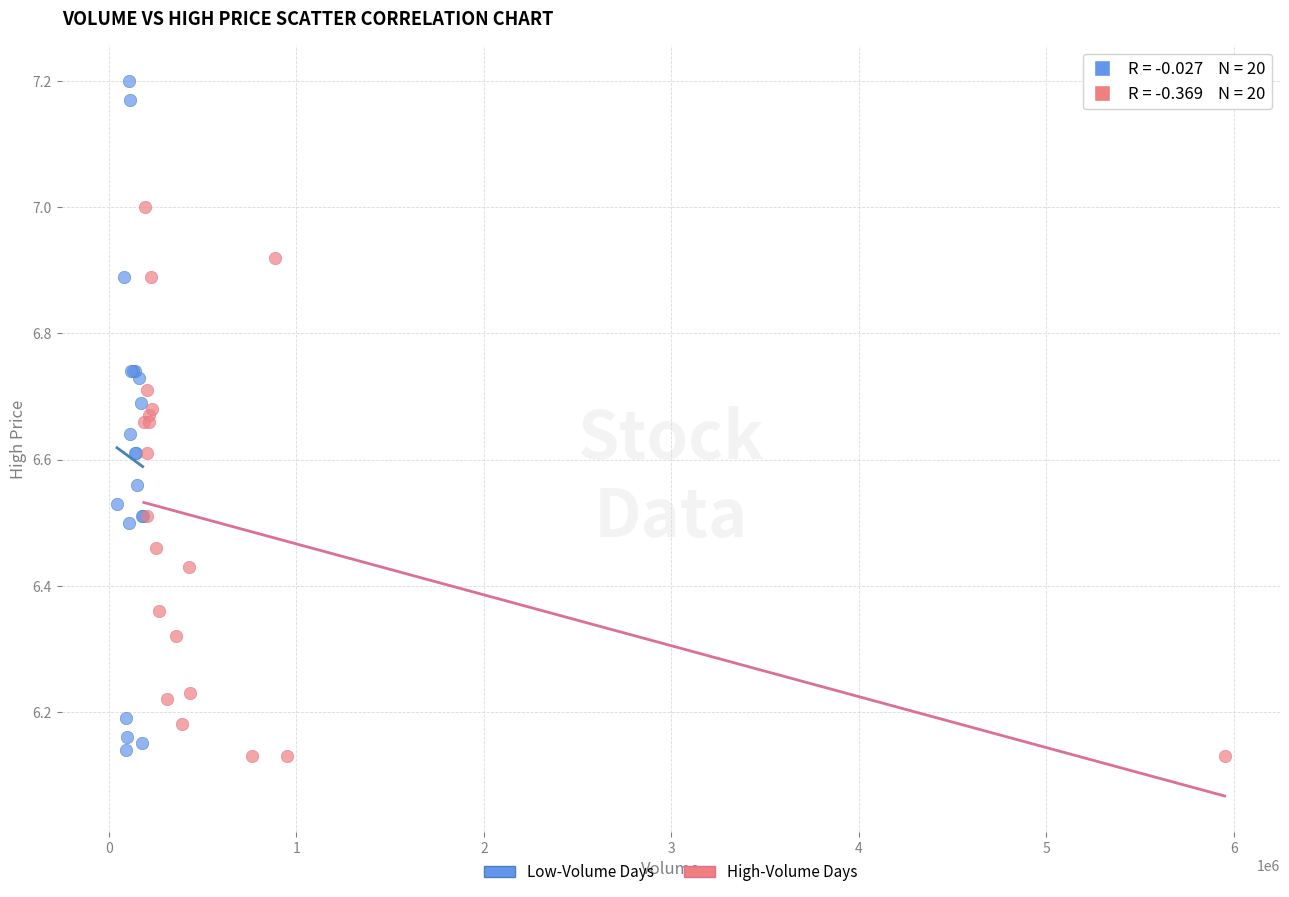

What are all the series names shown in the legend?

Low-Volume Days, High-Volume Days